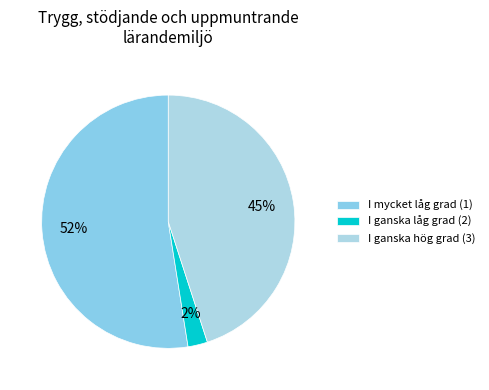

To the nearest percent, what is the average slice percentage?

33%